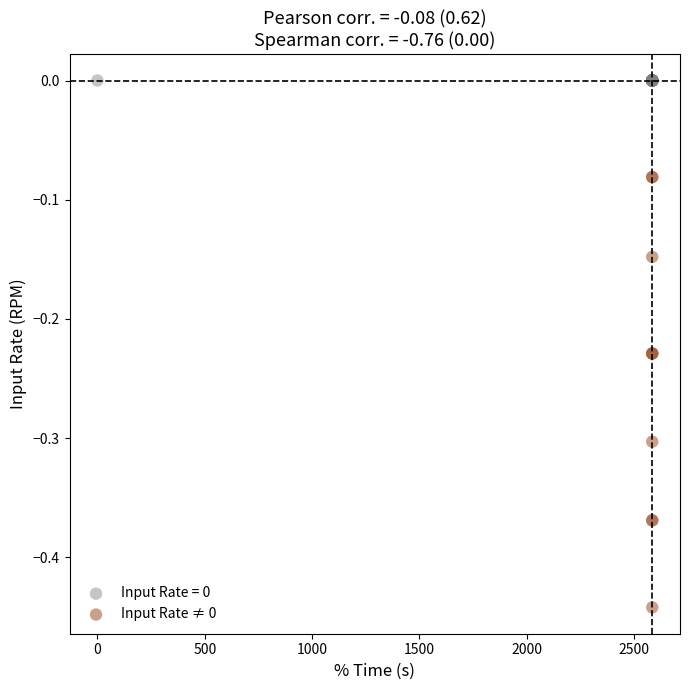

Which series reaches the minimum Y coordinate?

Input Rate ≠ 0